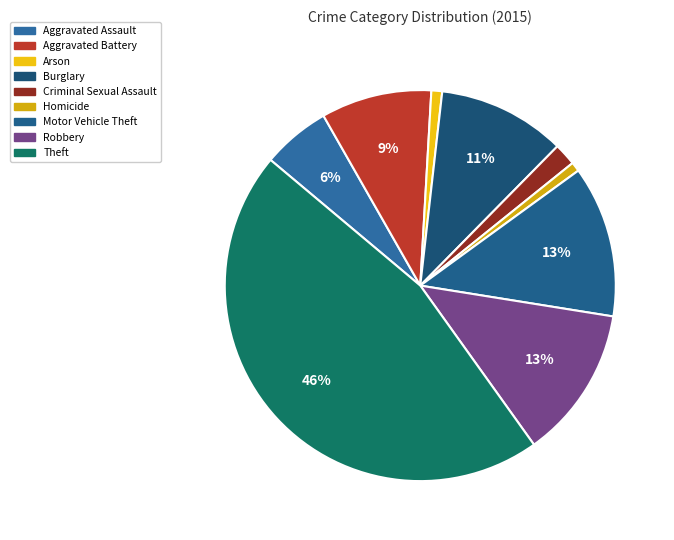

What percentage do Motor Vehicle Theft and Criminal Sexual Assault together represent?

14.4%